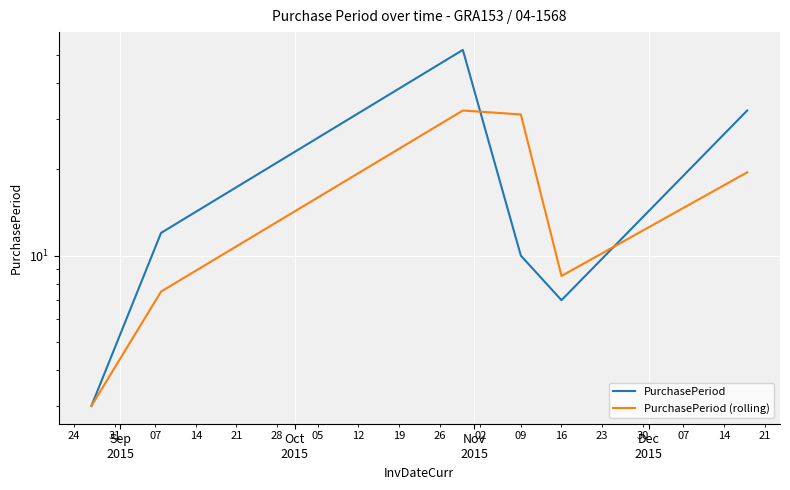

What is the difference between the PurchasePeriod (rolling) values at Sep
2015 and Oct
2015?

4.5